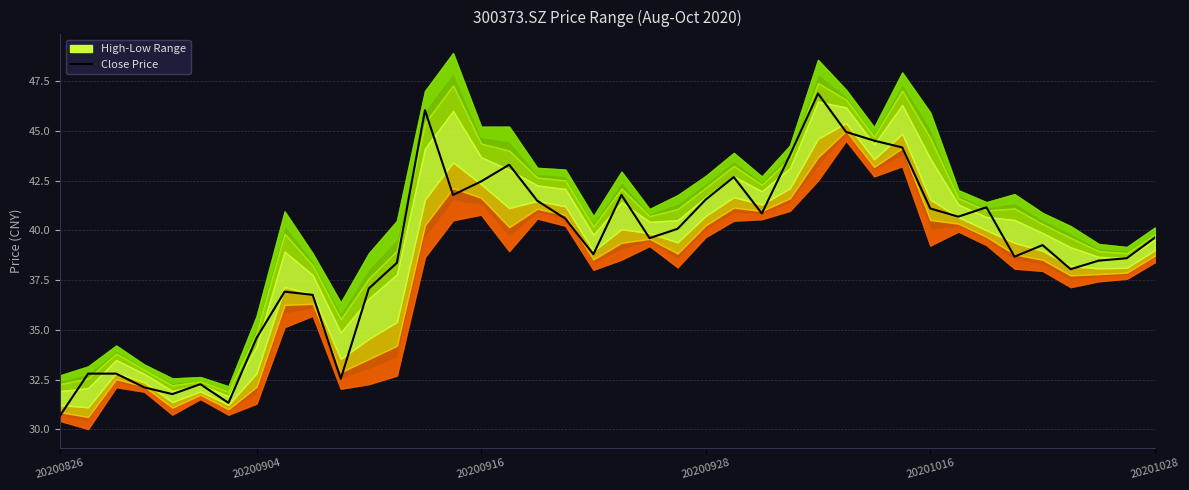

Does the chart have visible grid lines?

Yes